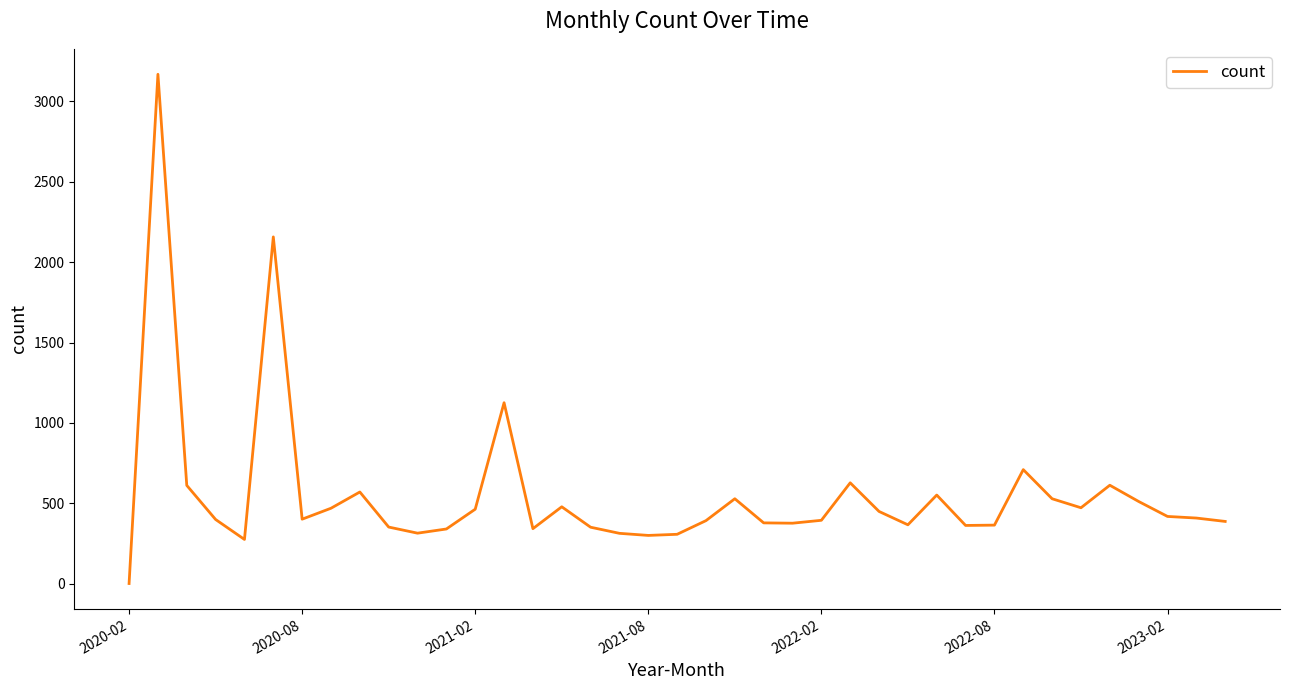

What is the difference between the maximum and minimum values?

3166